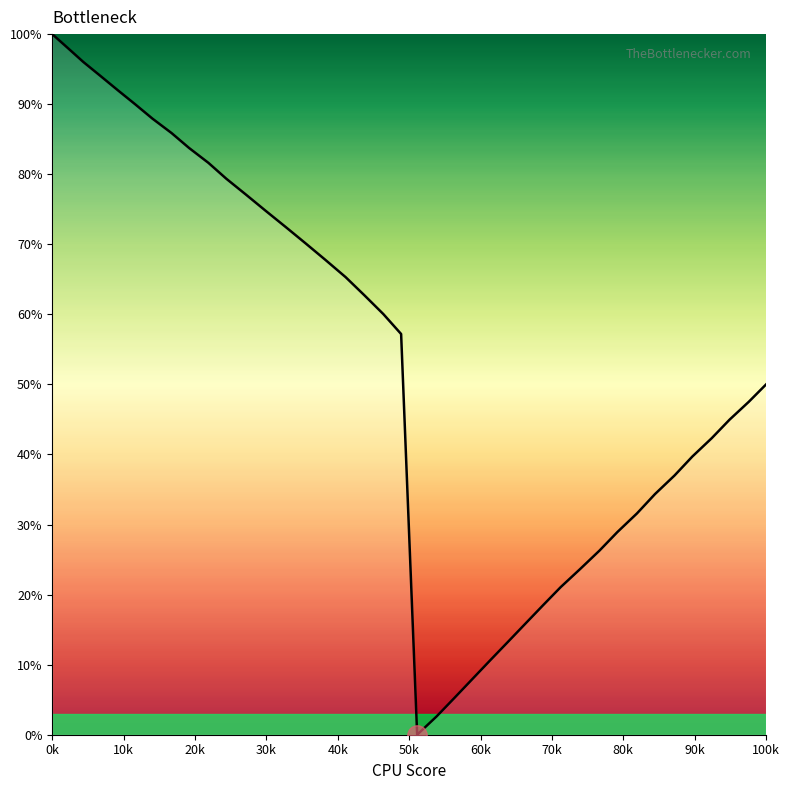

What is the maximum value shown in the chart?

100.0